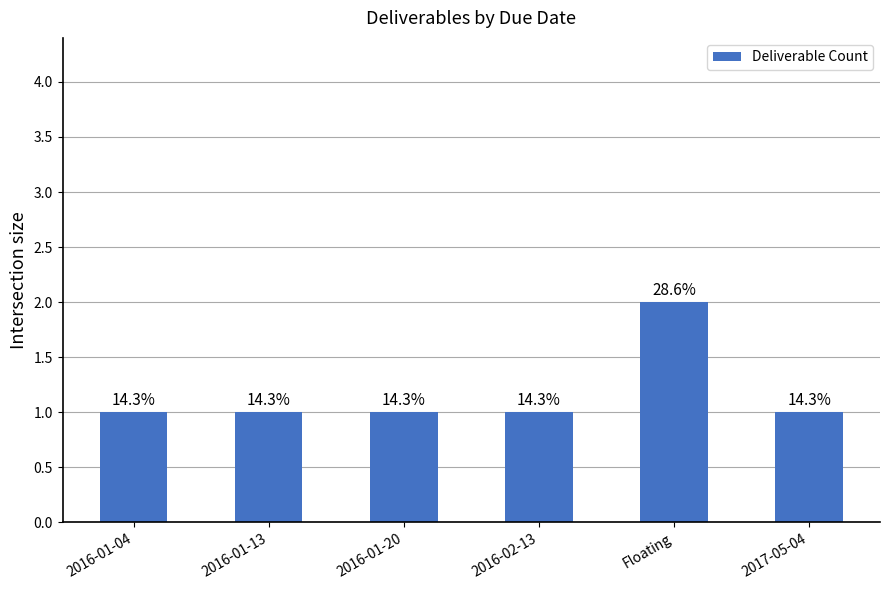

How many bars are there in total?

6